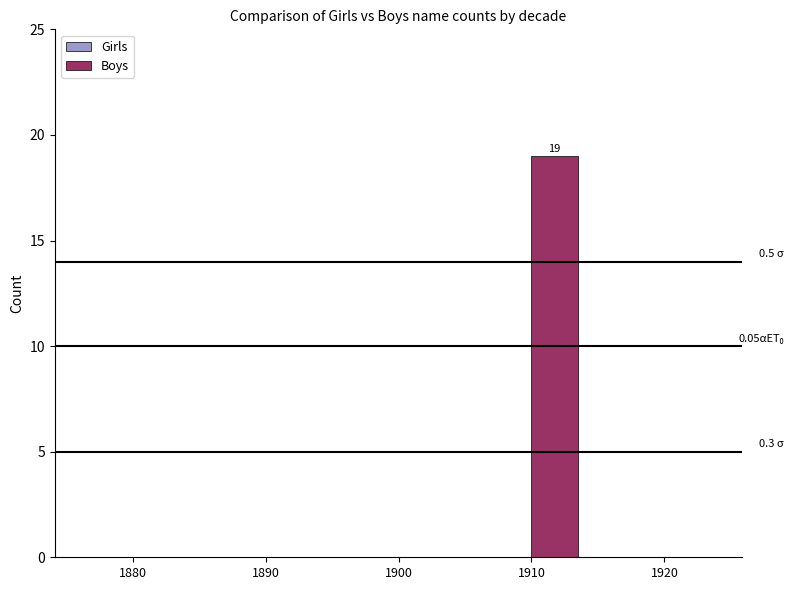

What is the sum of the values at 1880 and 1910?

19